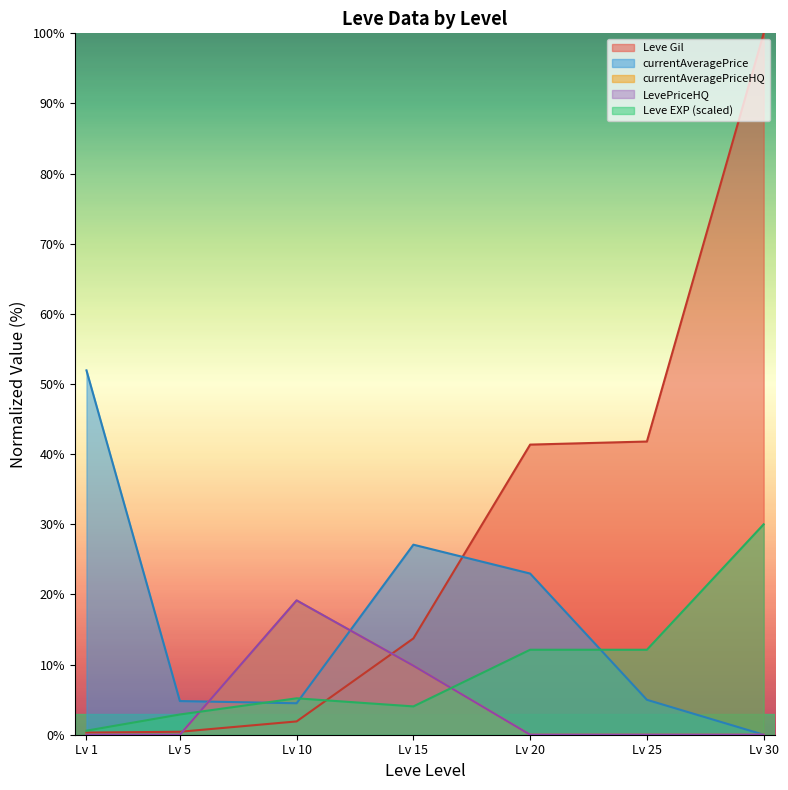

The LevePriceHQ series shows 6.9 at Lv 1. True or false?

False